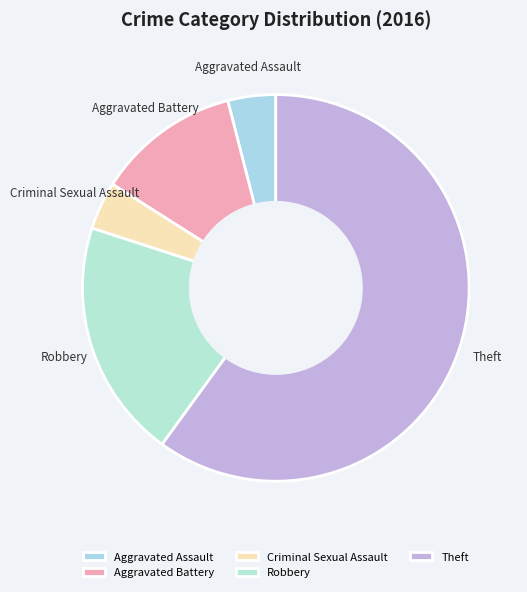

Which slice is the largest?

Theft